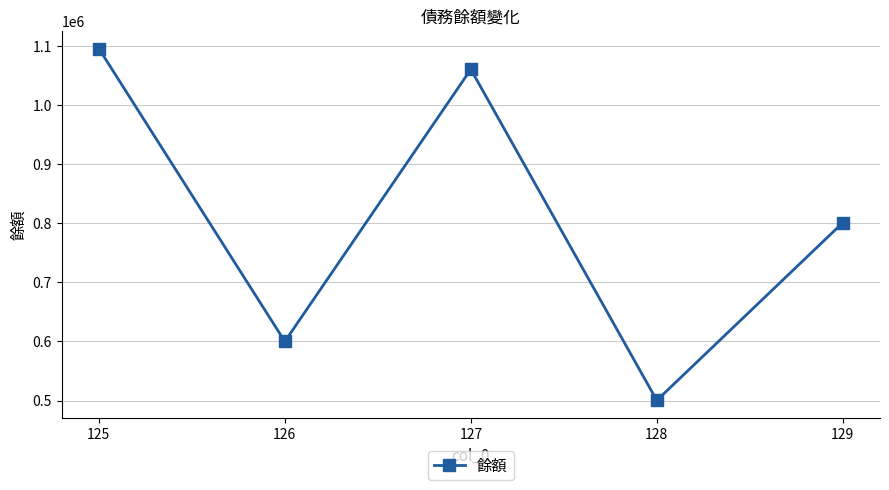

At which label is the value closest to 797780?

129